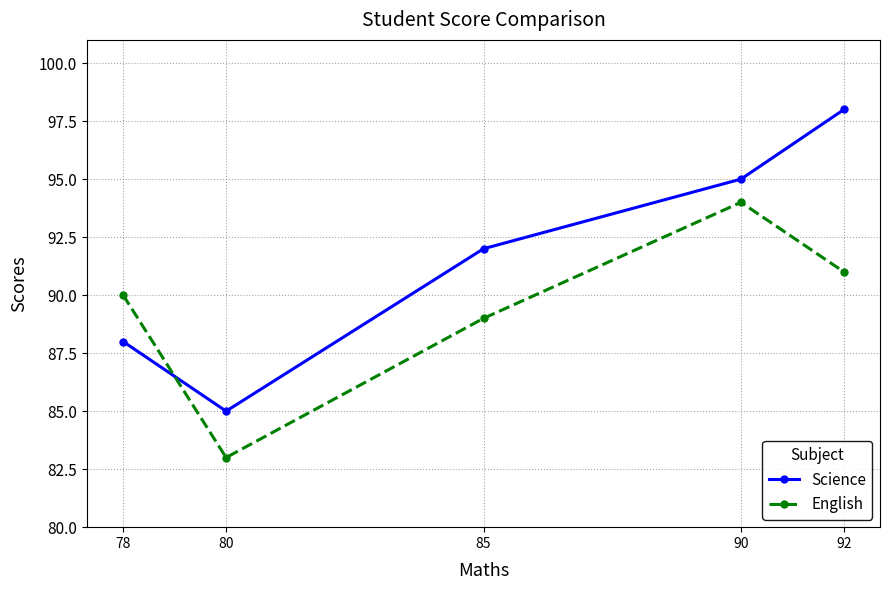

What is the difference between the maximum and minimum values in the Science series?

13